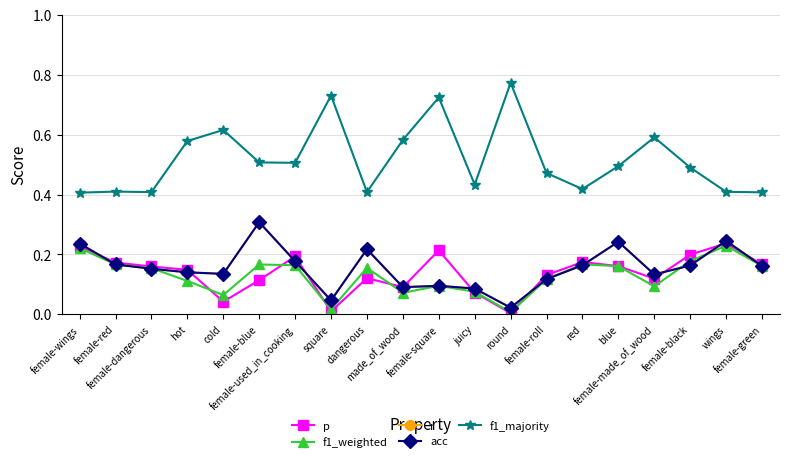

Does the chart have visible grid lines?

Yes